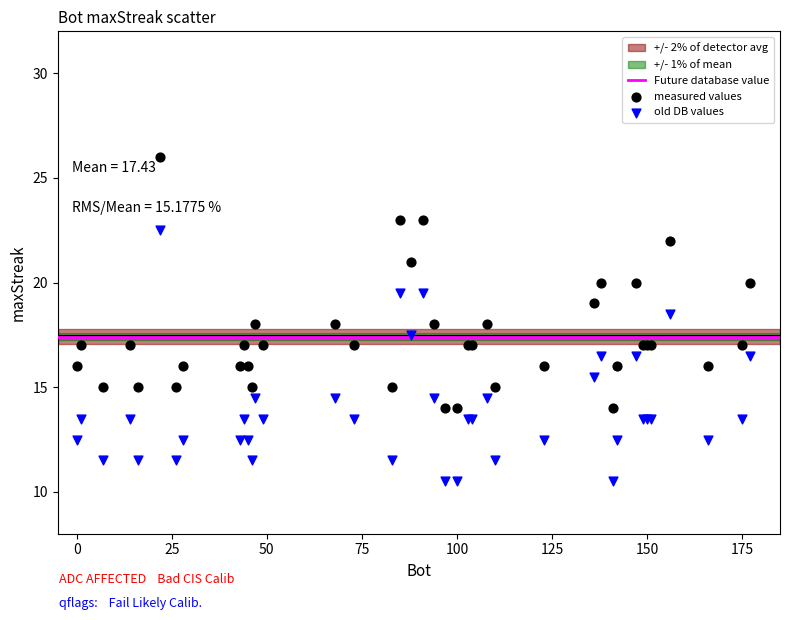

Which series contains the highest Y value?

measured values